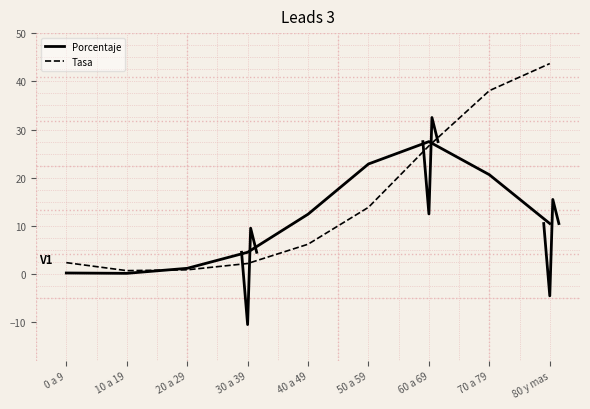

Is it true that Tasa equals 2.9 at 40 a 49?

False